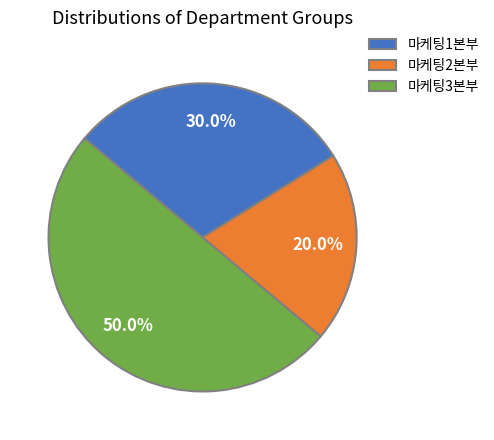

Approximately how many times larger is the value at 마케팅3본부 compared to 마케팅2본부?

2.5